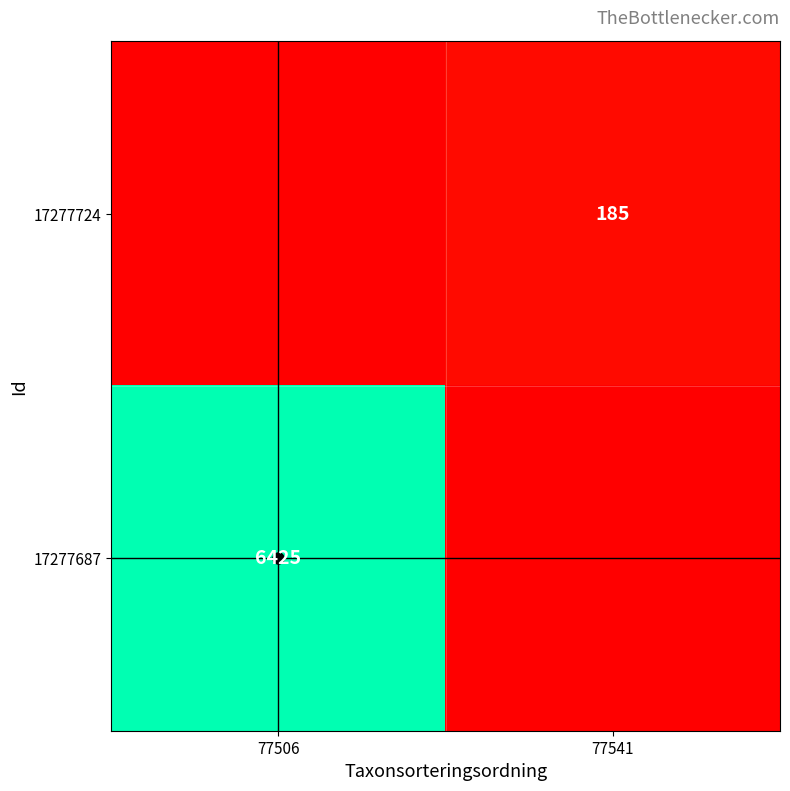

List the series in order of their peak value, highest first.

17277687, 17277724